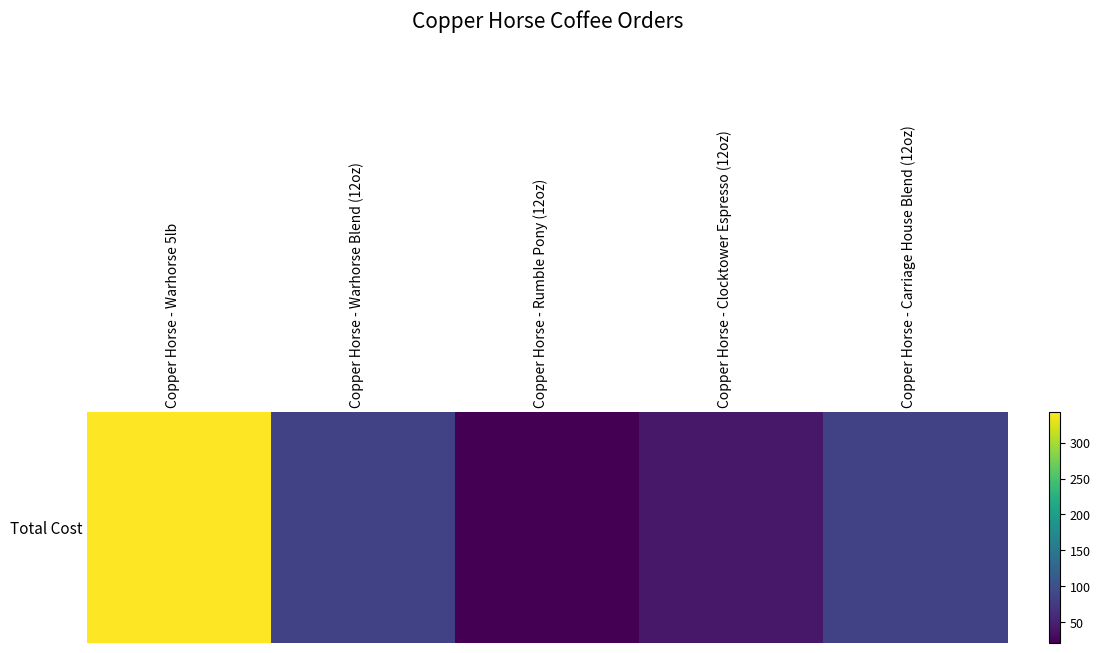

Reading left to right, list all the values displayed in this chart.

342.9	83.1	20.8	41.6	83.1